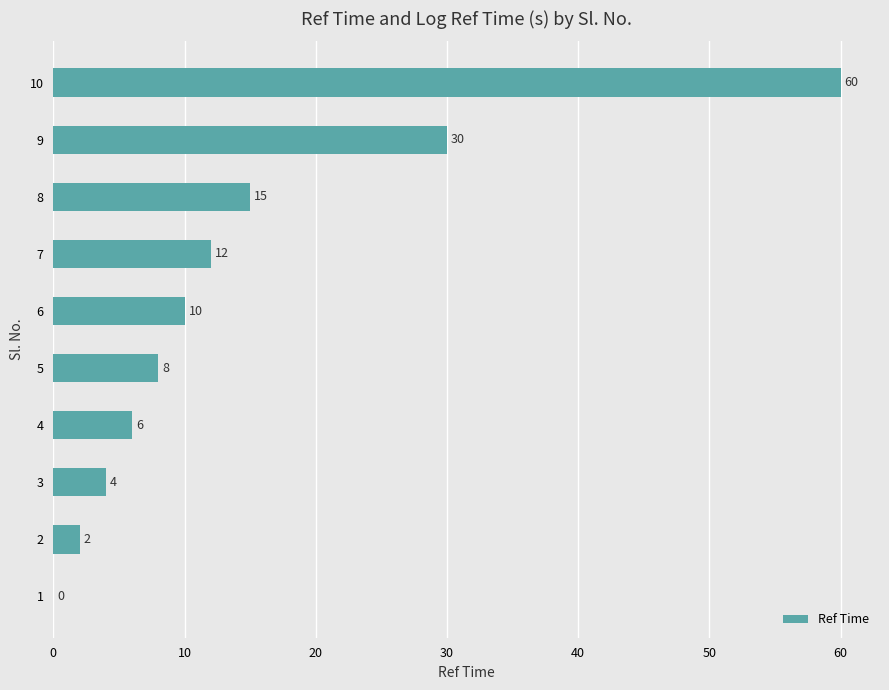

What is the greatest value displayed?

60